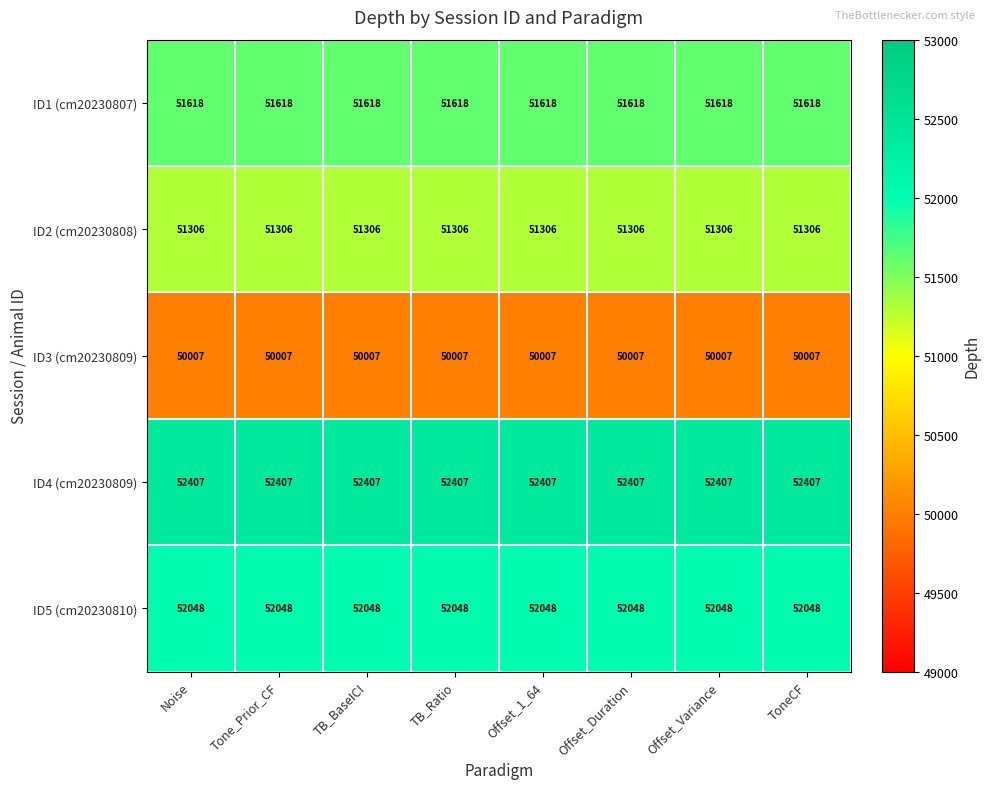

What value does the ID1 (cm20230807) series have at TB_BaseICI?

51618